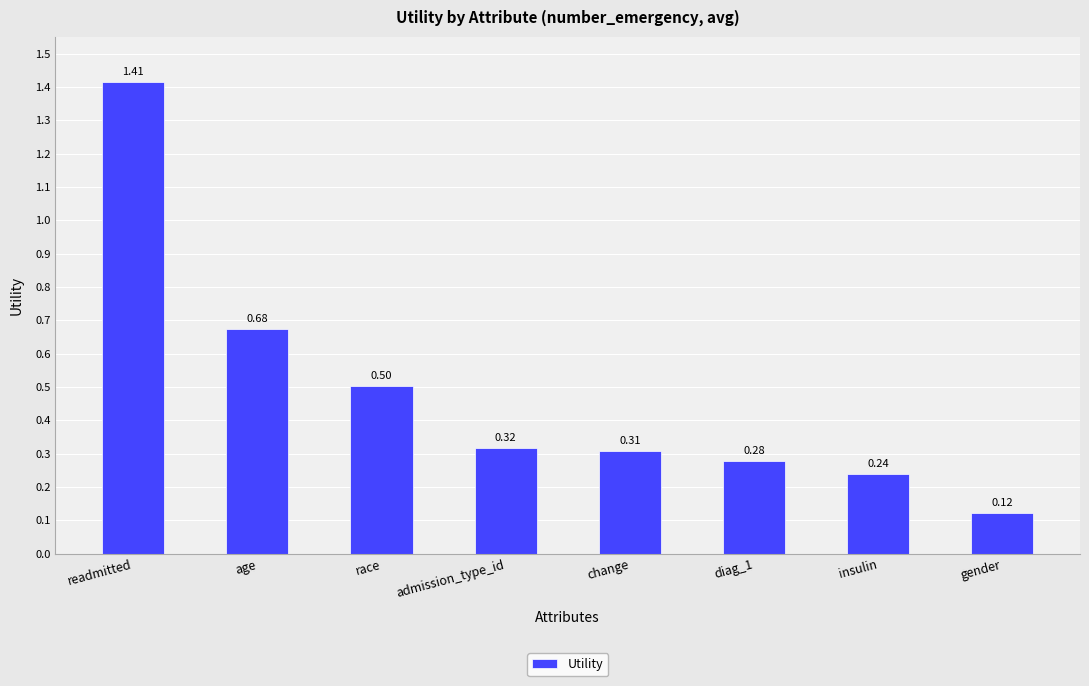

What is the difference between the values at admission_type_id and age?

0.4